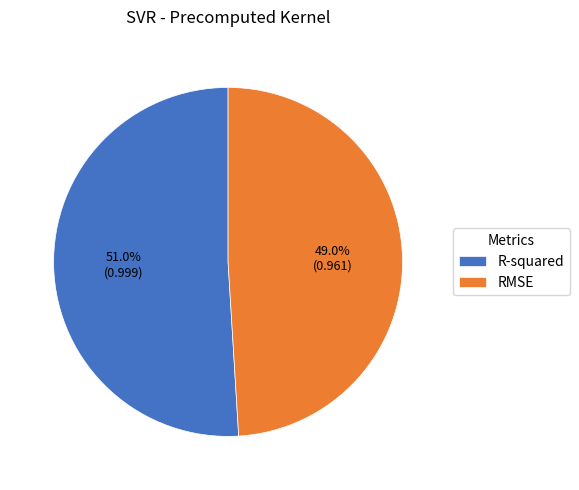

Is there a majority slice in this chart?

Yes